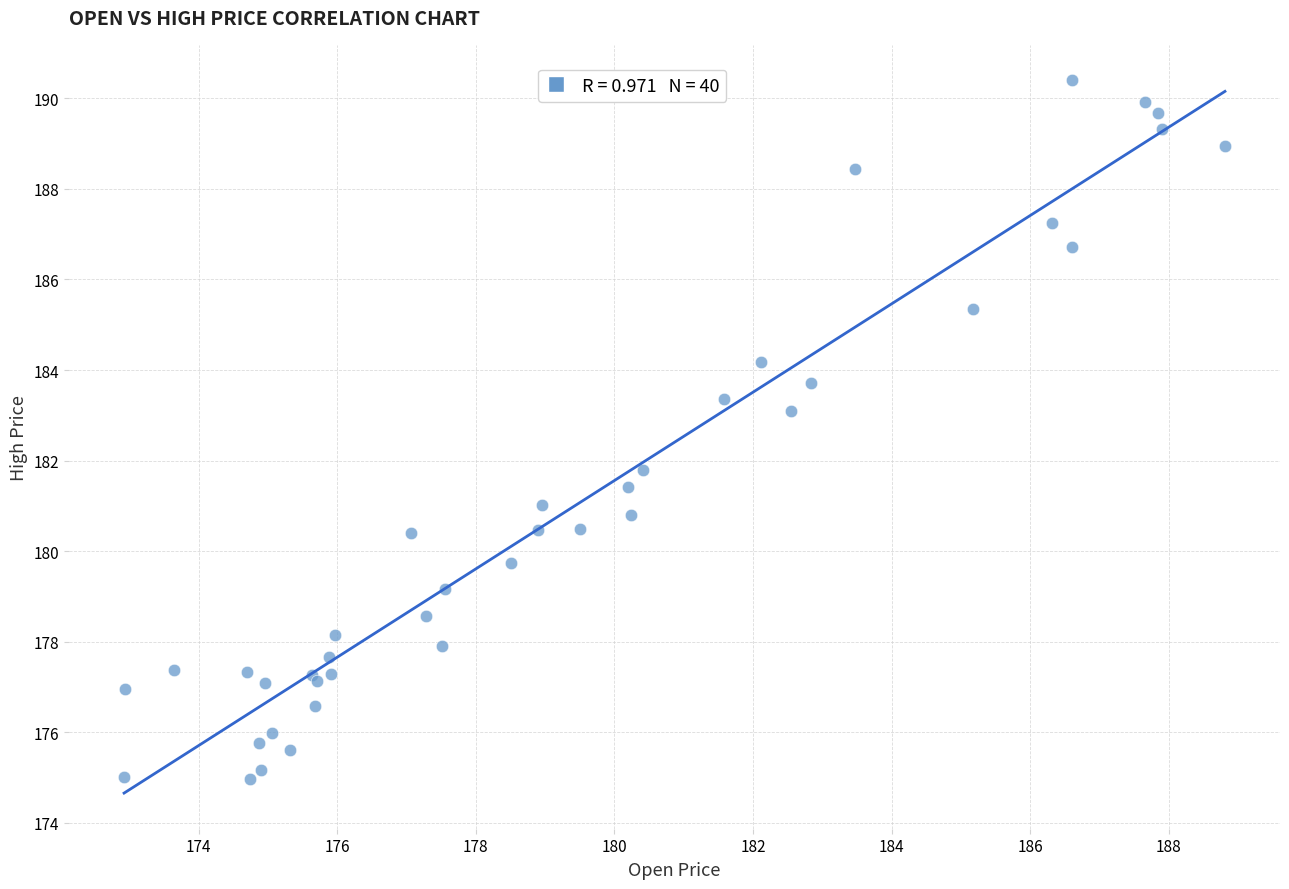

What Y value in the scatter plot is closest to 182?

181.8